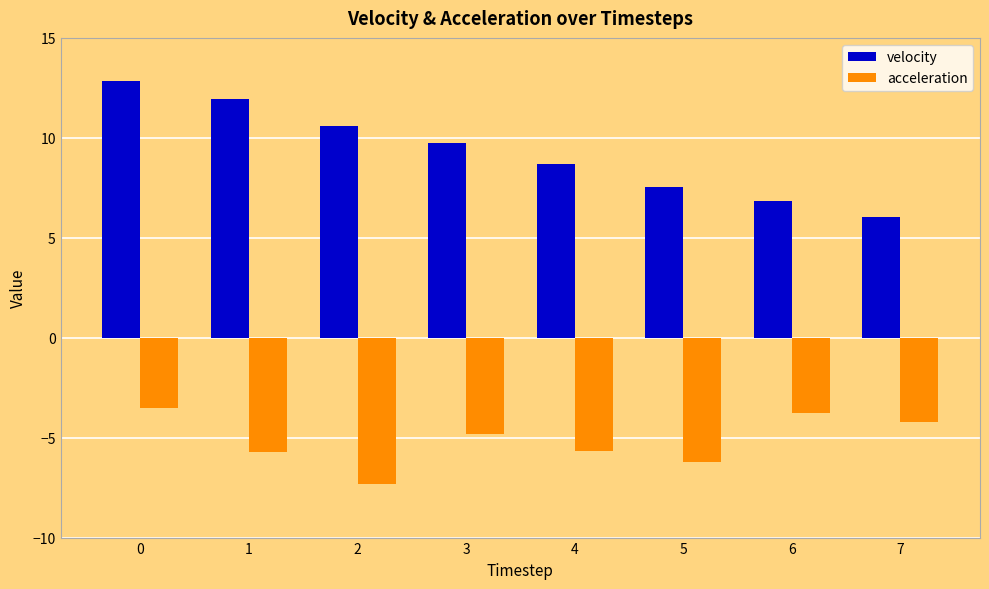

True or false: acceleration has a value of -2.3 at 0.

False